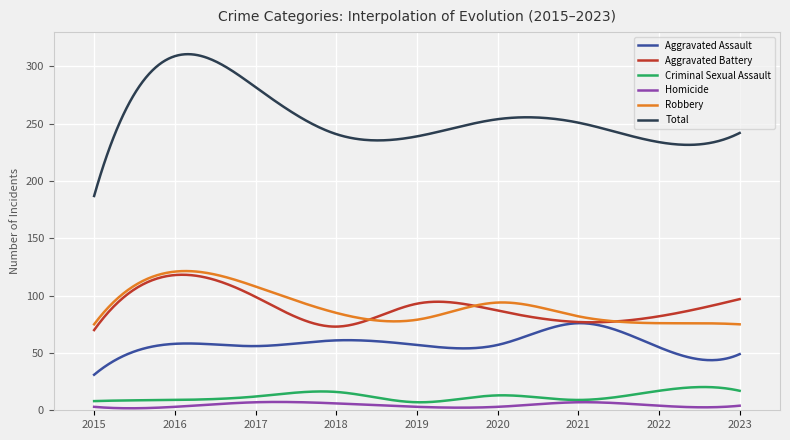

True or false: Criminal Sexual Assault and Aggravated Battery cross at least once.

False